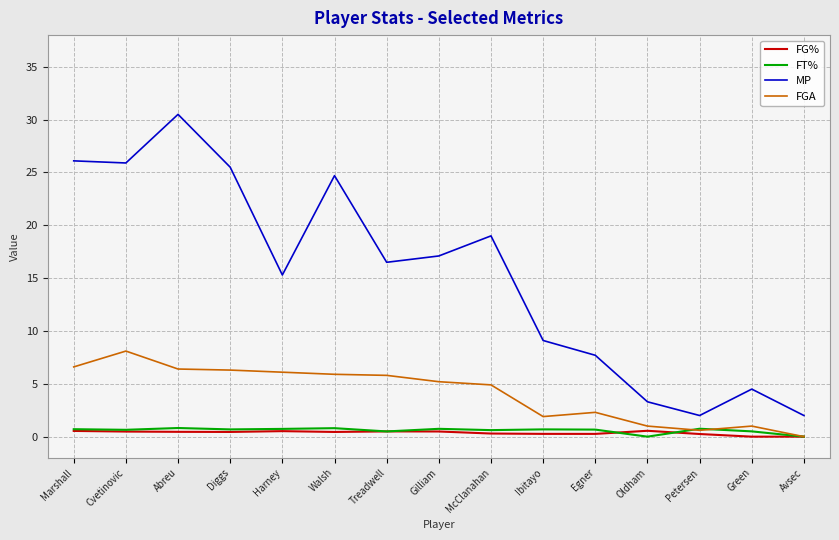

Where is the first local maximum for MP?

Abreu